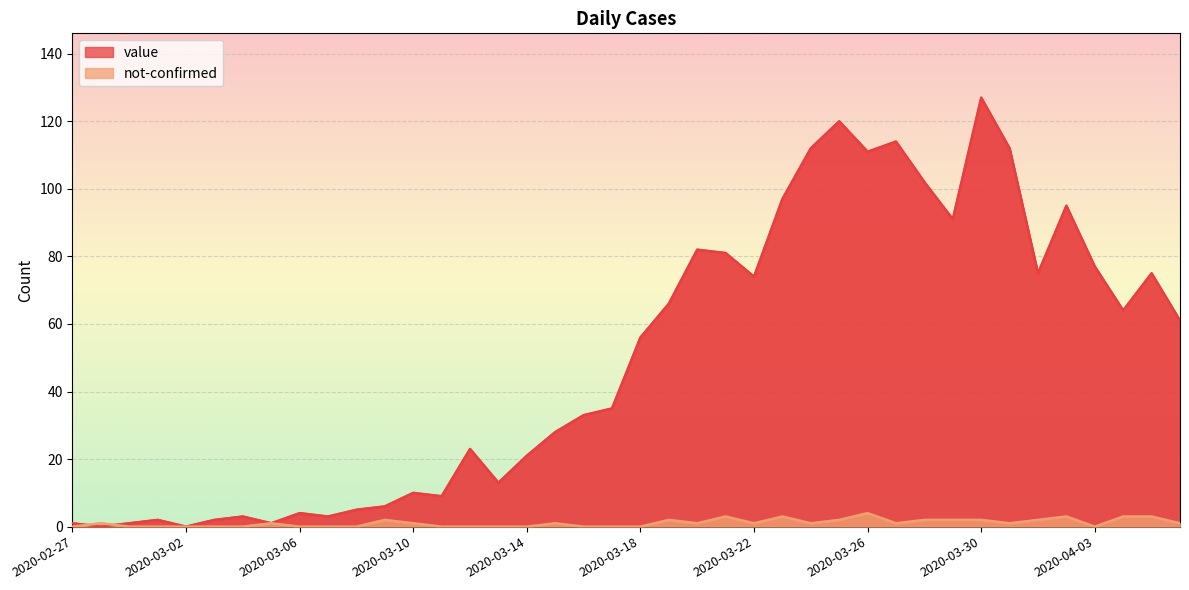

The not-confirmed series shows 0 at 2020-02-29. True or false?

True